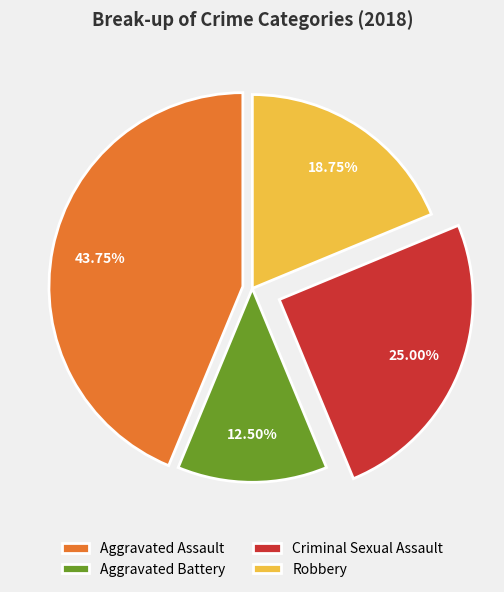

Rank the categories by value from highest to lowest.

Aggravated Assault, Criminal Sexual Assault, Robbery, Aggravated Battery